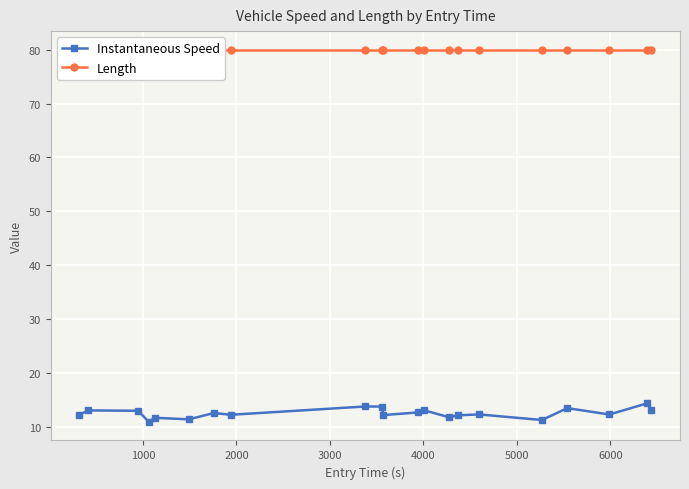

Reading left to right, extract all data points from this chart.

Instantaneous Speed: 12.2	13.0	12.9	10.9	11.6	11.3	12.5	12.2	13.7	13.7	12.1	12.6	13.0	11.7	12.1	12.3	11.2	13.4	12.3	14.3	13.0
Length: 80.0	80.0	80.0	80.0	80.0	80.0	80.0	80.0	80.0	80.0	80.0	80.0	80.0	80.0	80.0	80.0	80.0	80.0	80.0	80.0	80.0